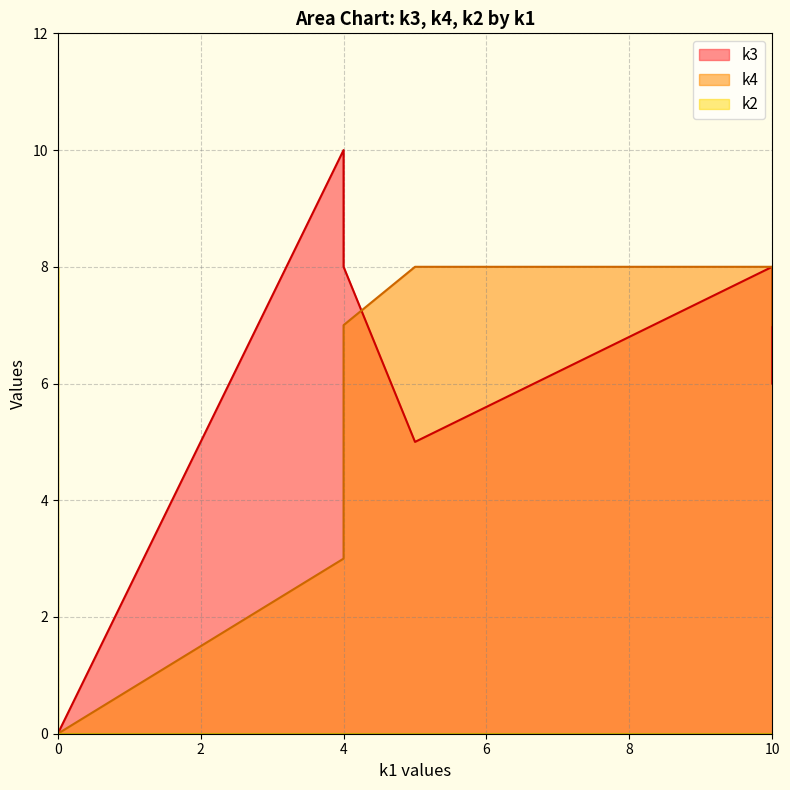

Which series has the widest spread of values?

k3